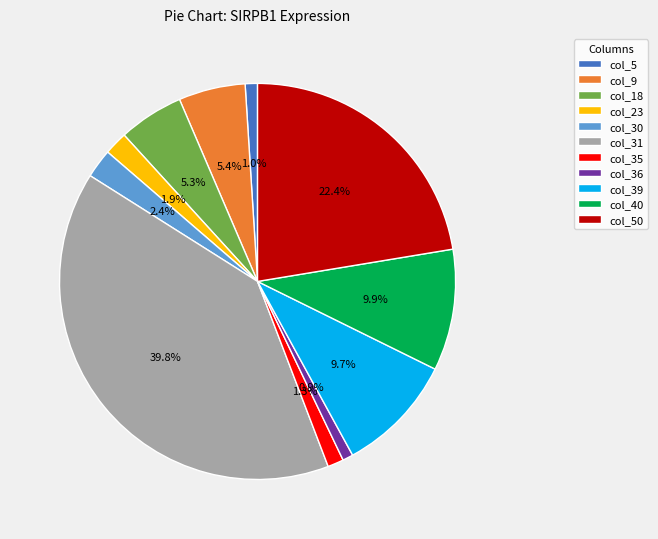

Between col_40 and col_36, which is larger?

col_40